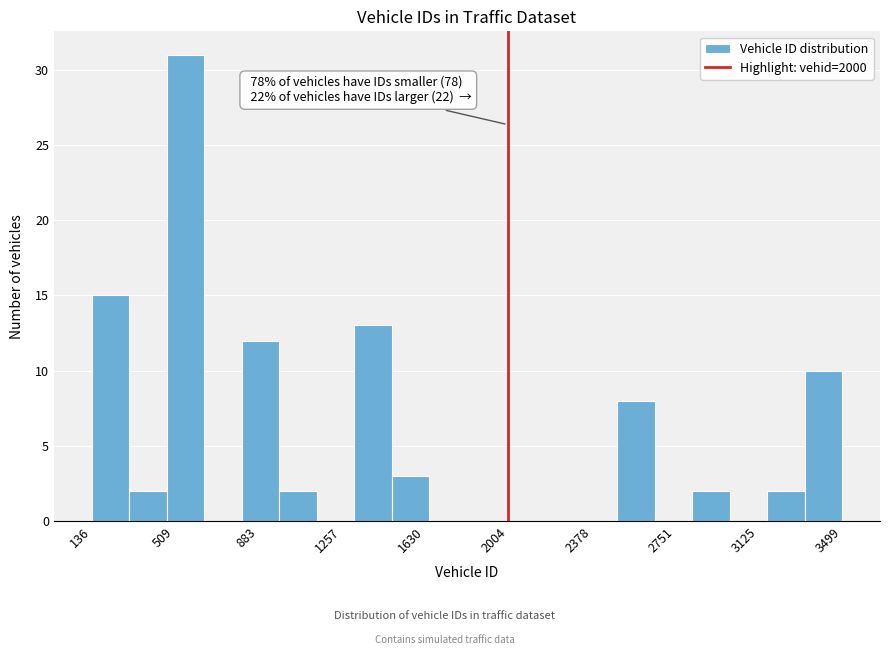

Read against the x-axis, roughly where is the centre of the tallest bar?

550